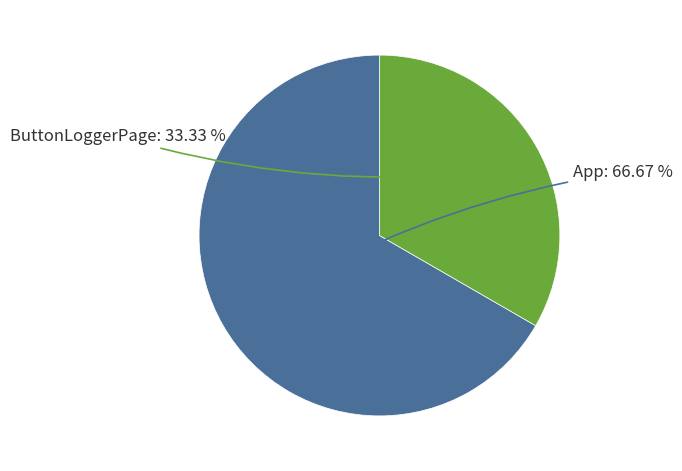

Count the number of slices in the pie.

2